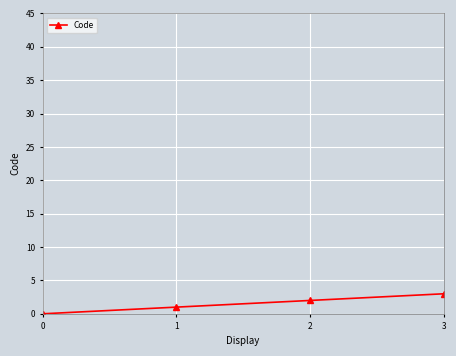

What is the change in value from 0 to 2?

+2